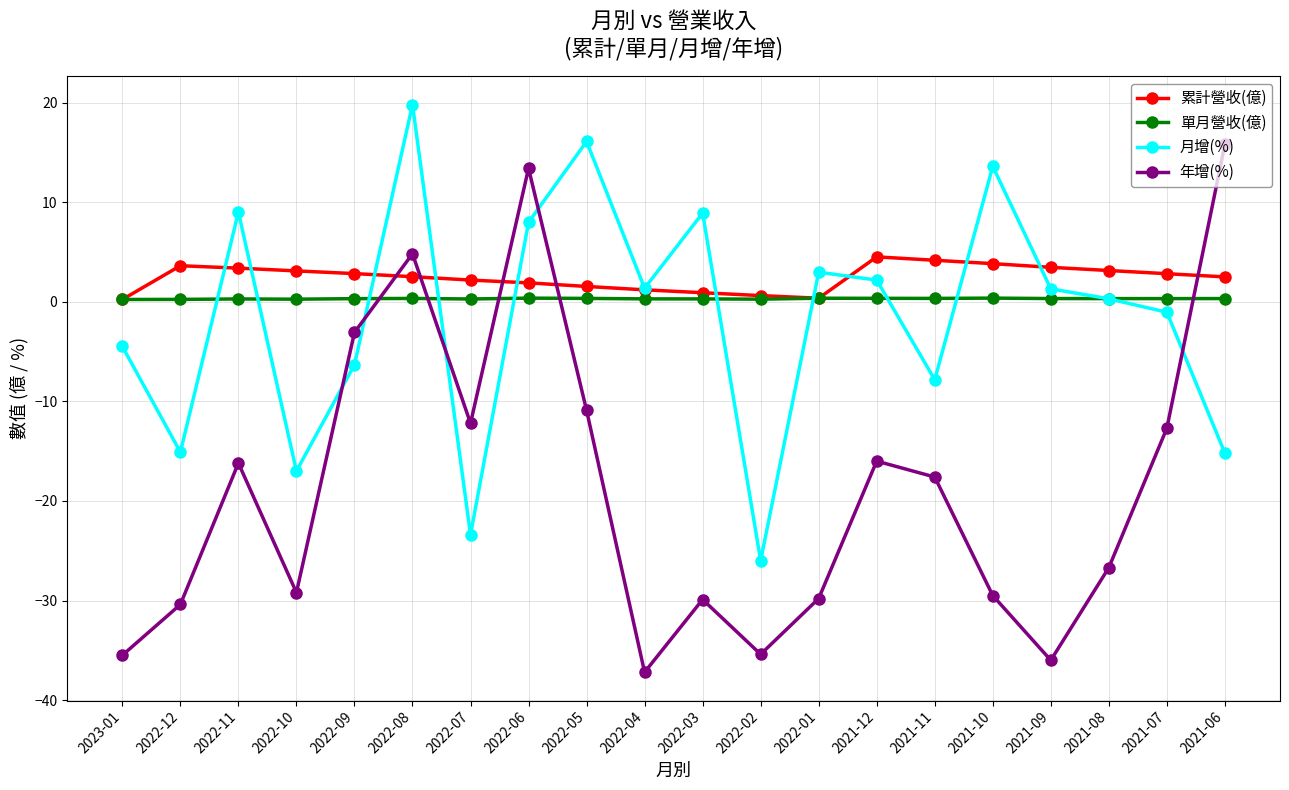

Is it true that 月增(%) equals 0.3 at 2021-08?

True